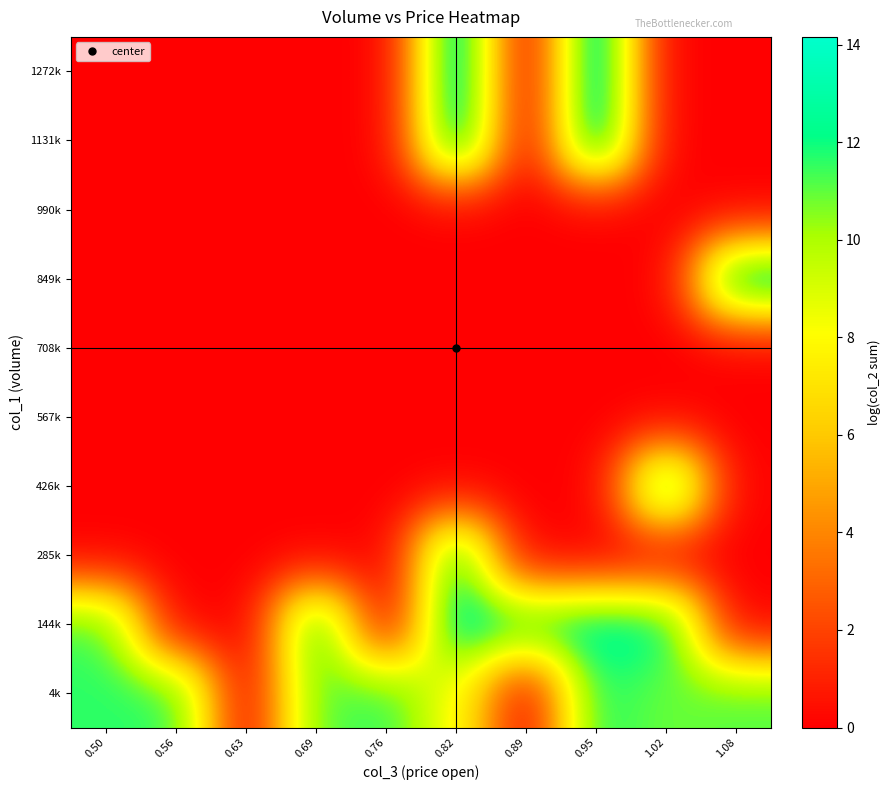

At how many categories does at least one series exceed 8?

9